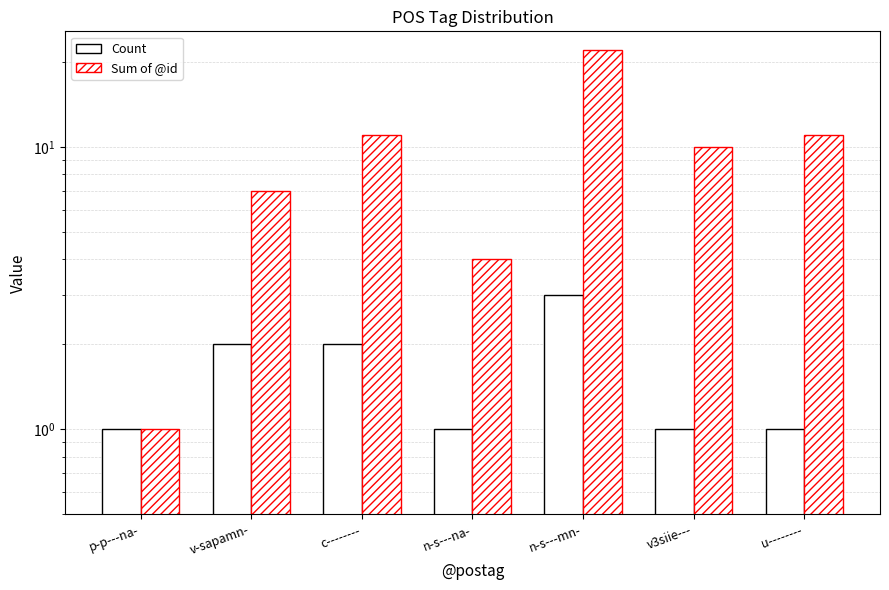

What position from the left is c--------?

3